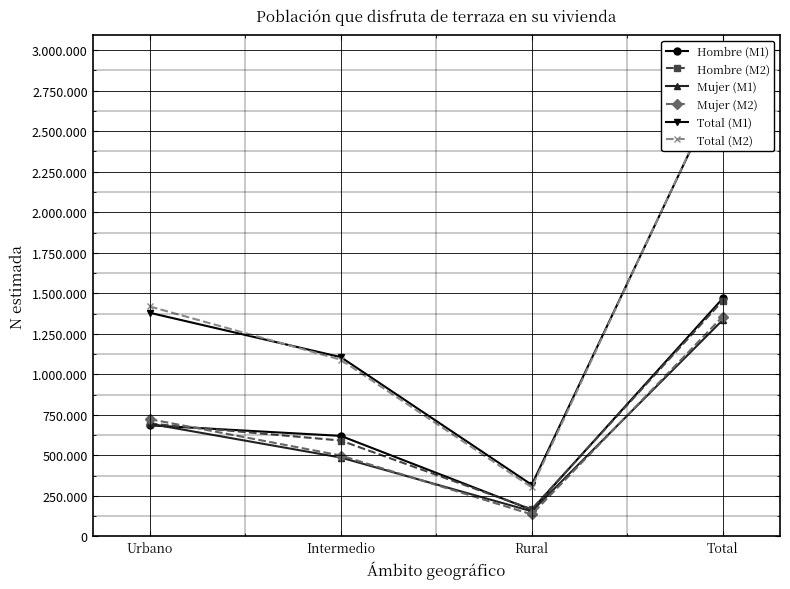

Which series changed the most between Rural and Total?

Total (M2)